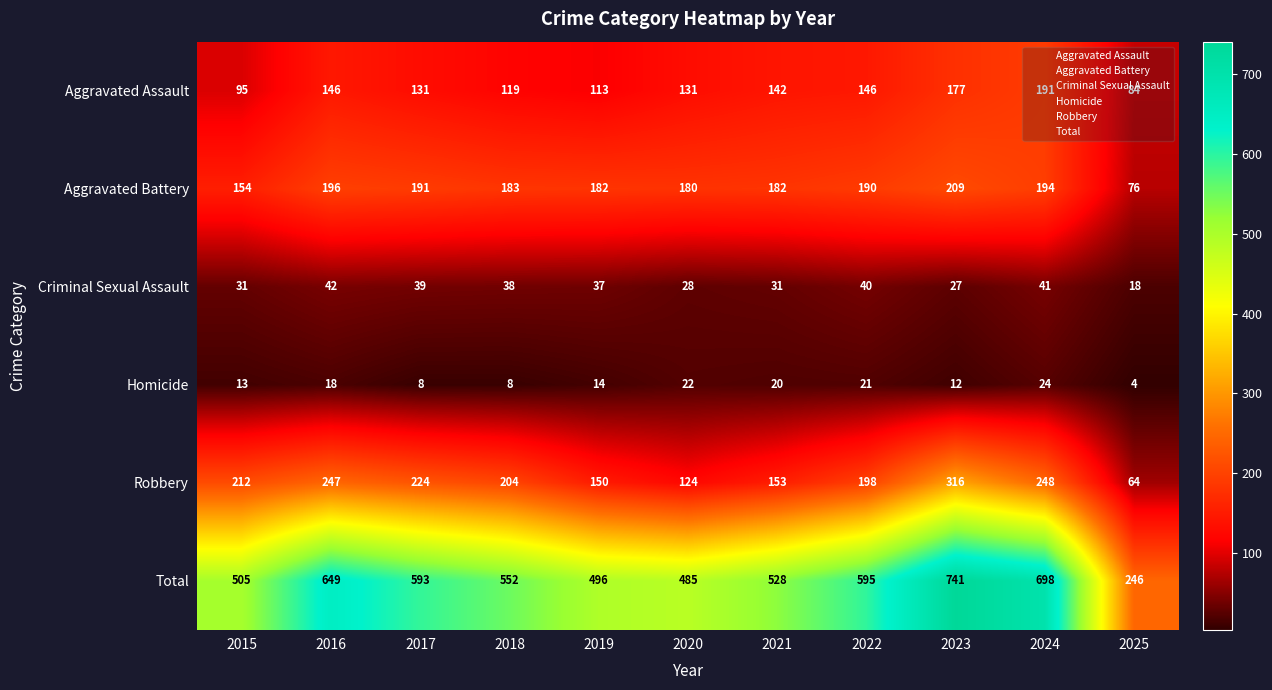

List the series in order of their peak value, lowest first.

Homicide, Criminal Sexual Assault, Aggravated Assault, Aggravated Battery, Robbery, Total